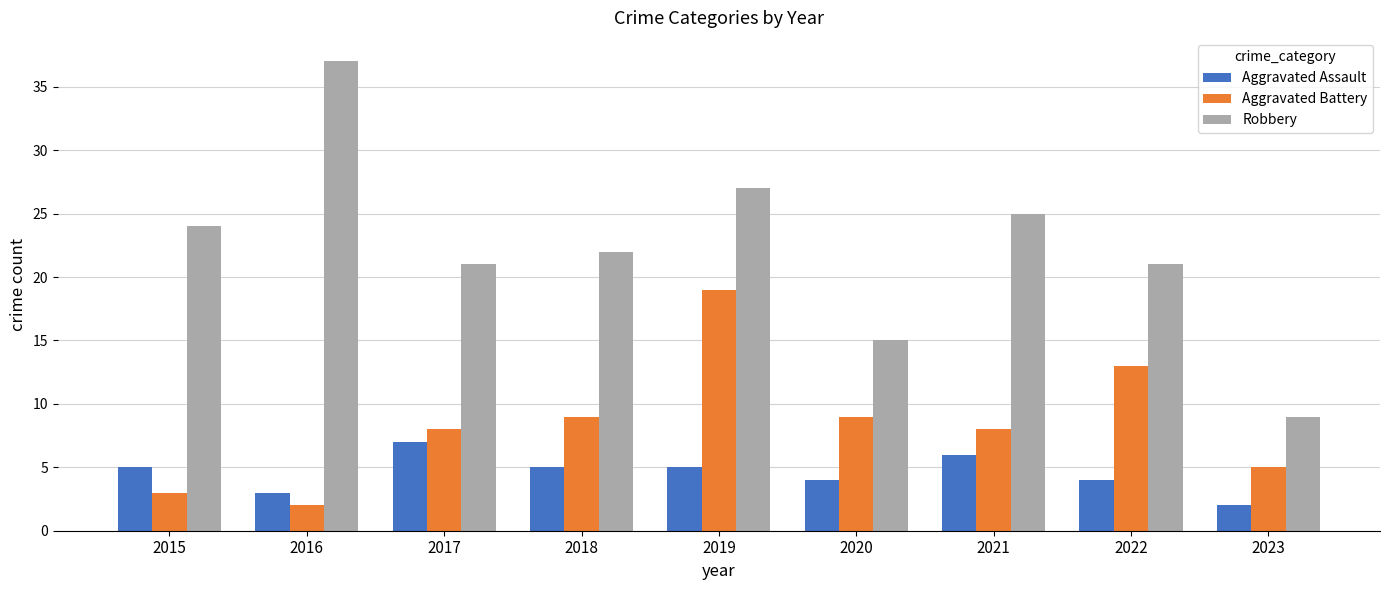

What is the difference between the Robbery values at 2023 and 2015?

15